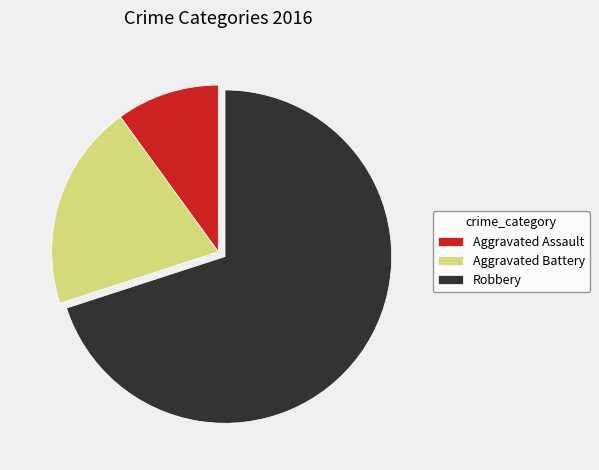

Do Aggravated Assault and Aggravated Battery together represent more than half of the pie?

No